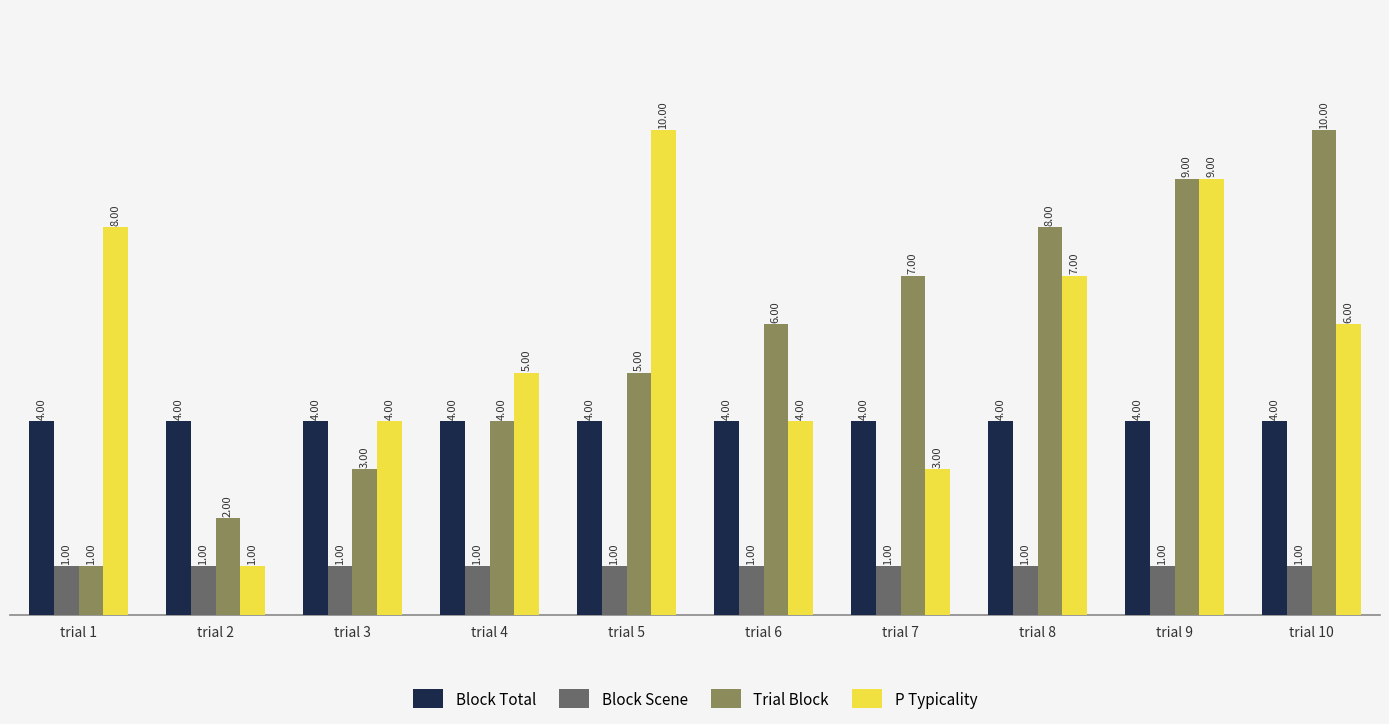

What is the difference between the second highest and minimum values in the Trial Block series?

8